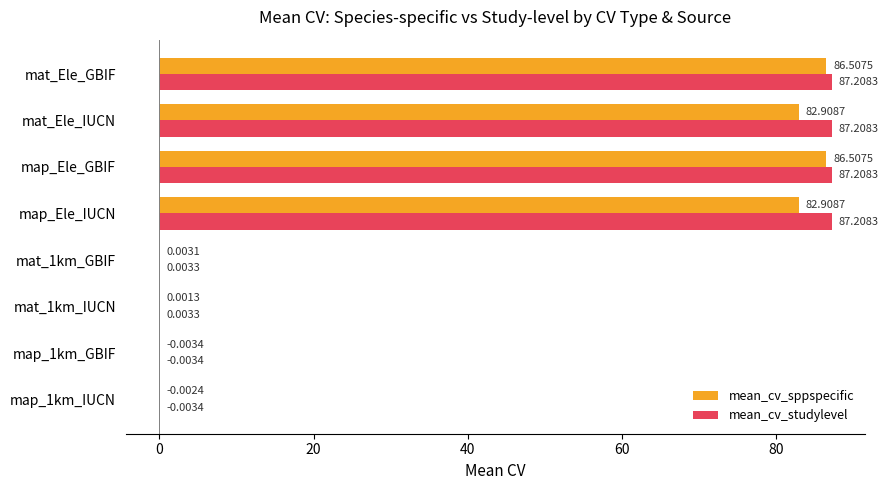

Which series changed the most between map_1km_GBIF and map_Ele_IUCN?

mean_cv_studylevel